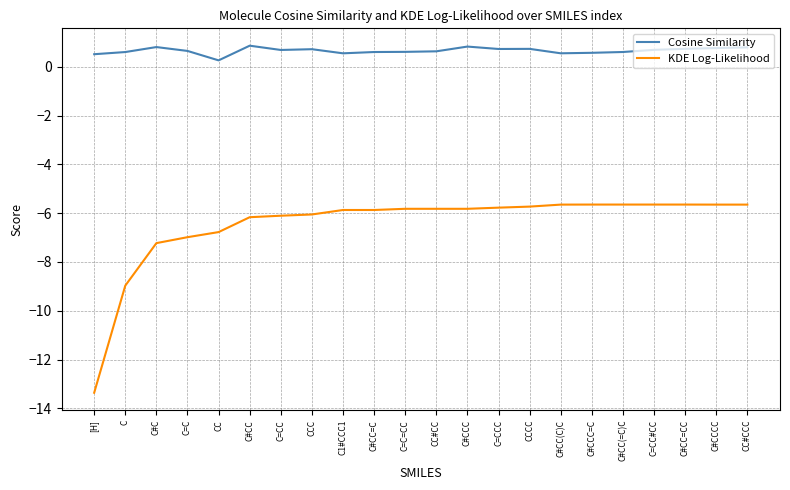

What is the maximum value shown in the chart?

0.9